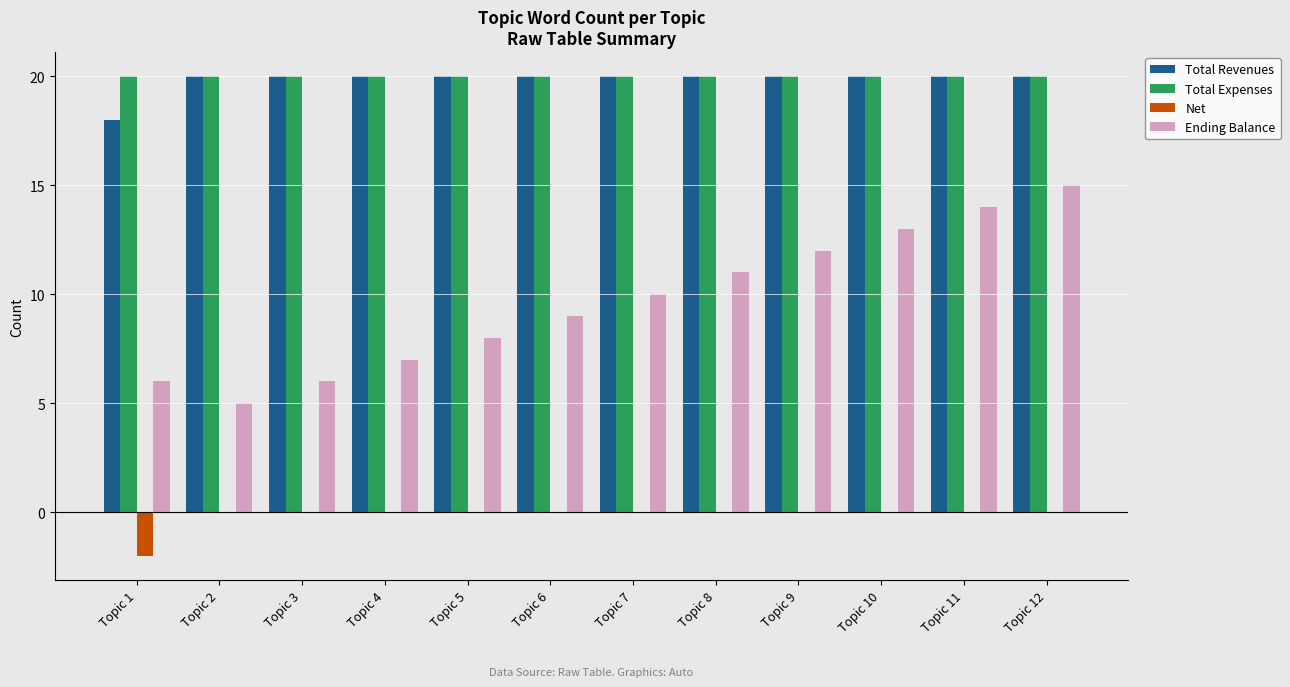

What is the sum of all Total Expenses values?

240